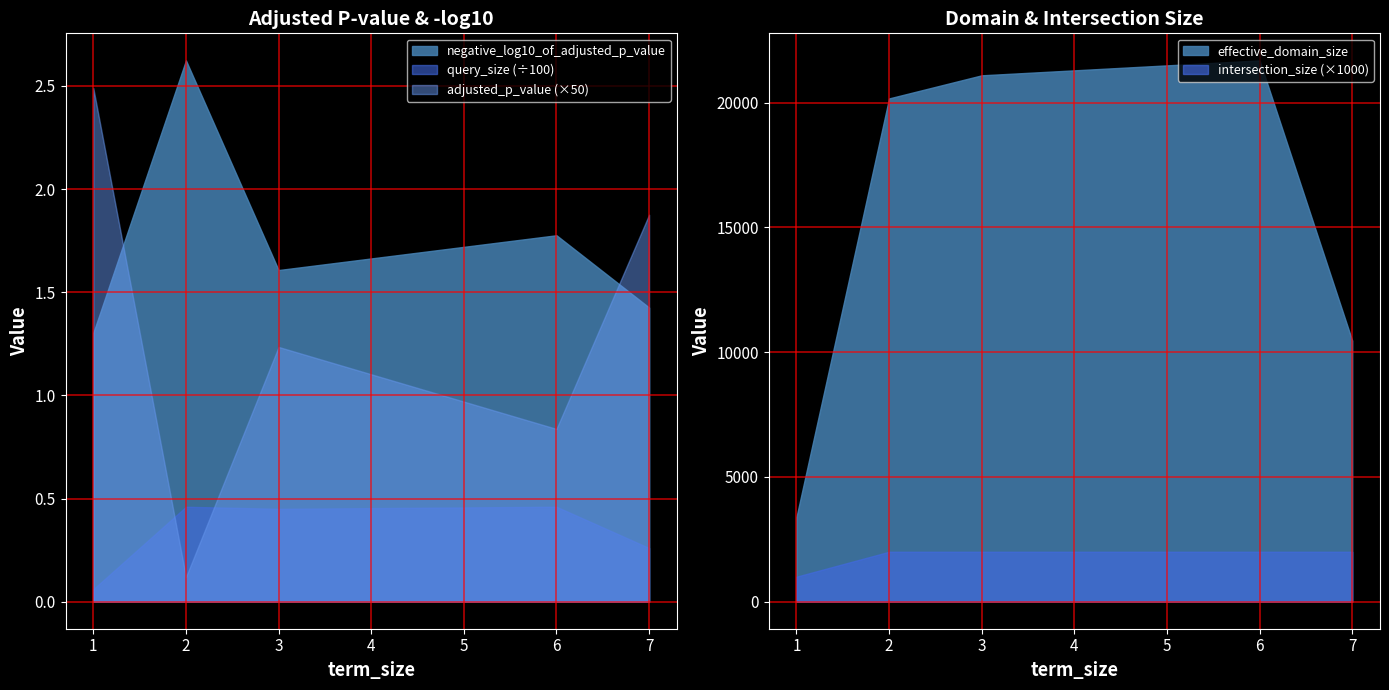

What is the minimum value for query_size?

6.0